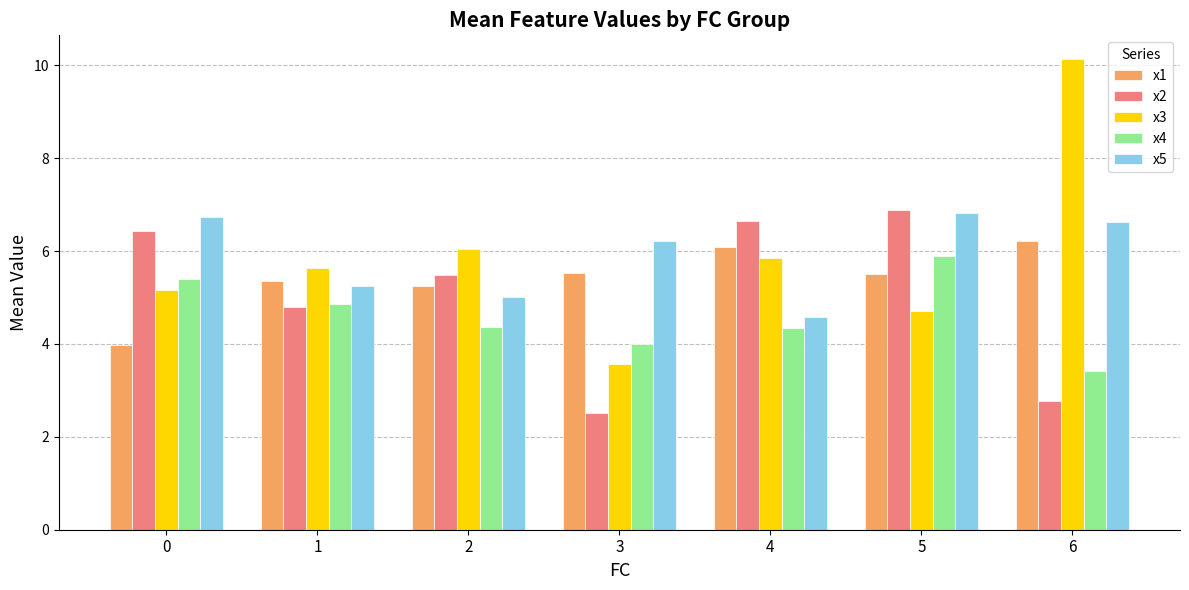

What is the difference between the highest and lowest values at 0?

2.8